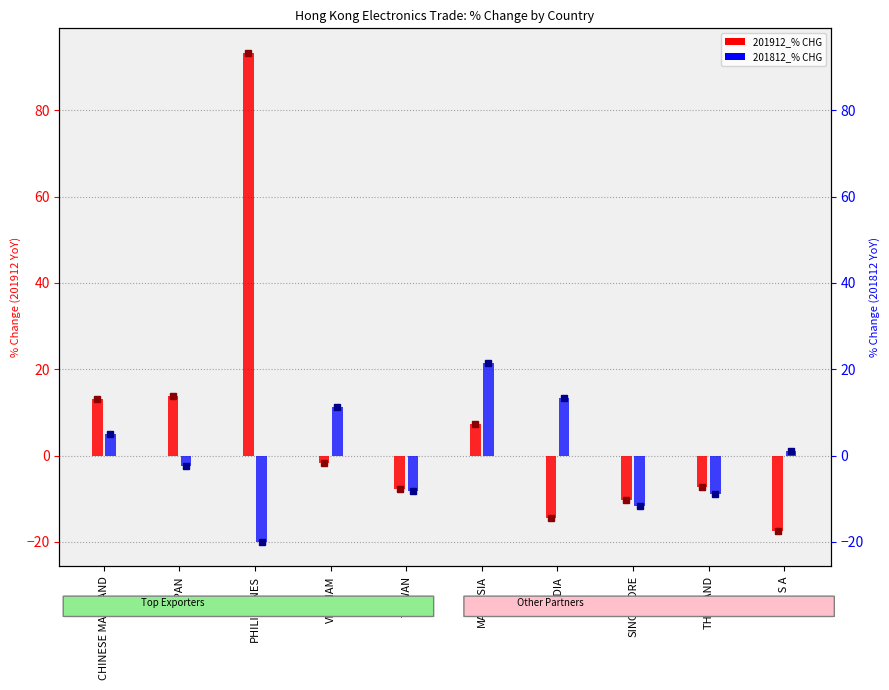

List the series in order of their overall mean, highest first.

201912_% CHG, 201812_% CHG